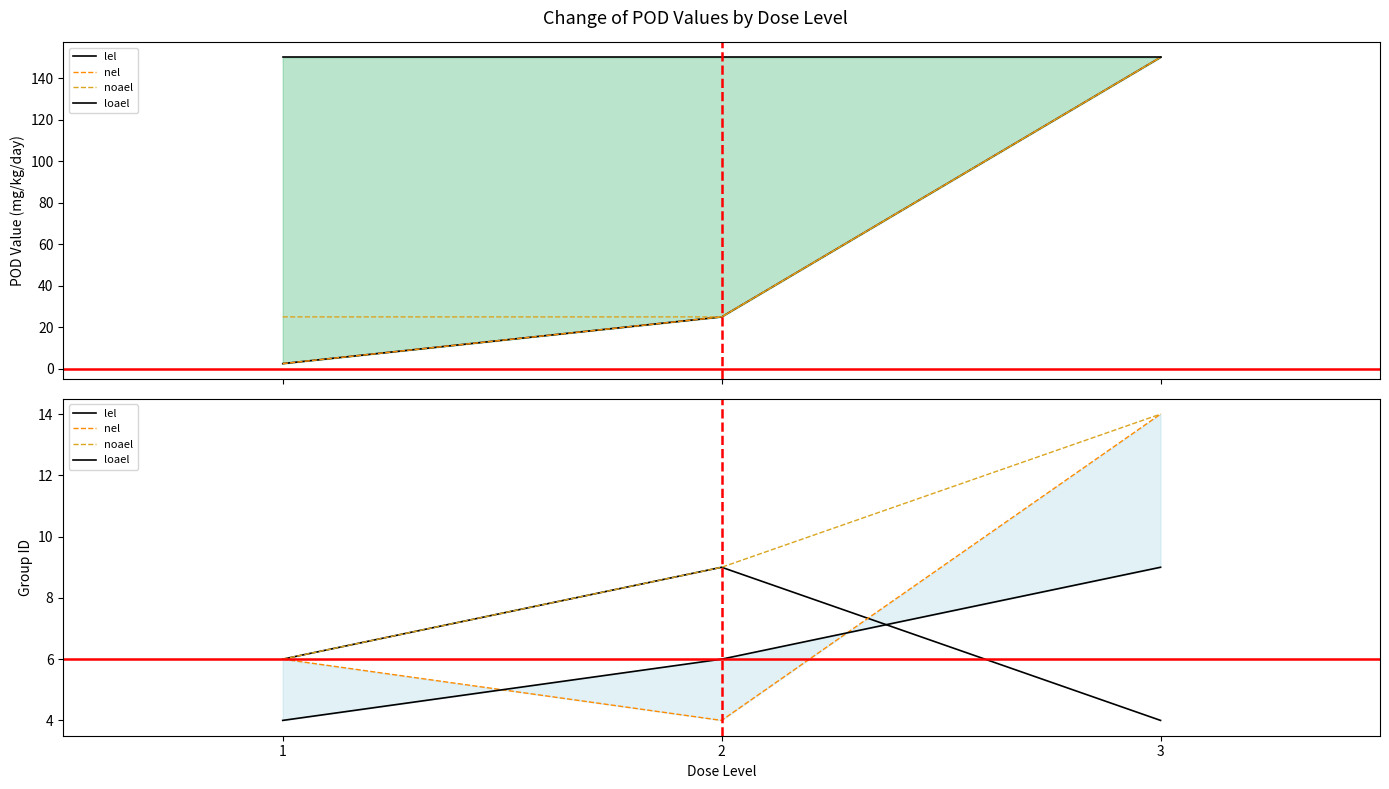

At which label does noael first exceed 9?

3